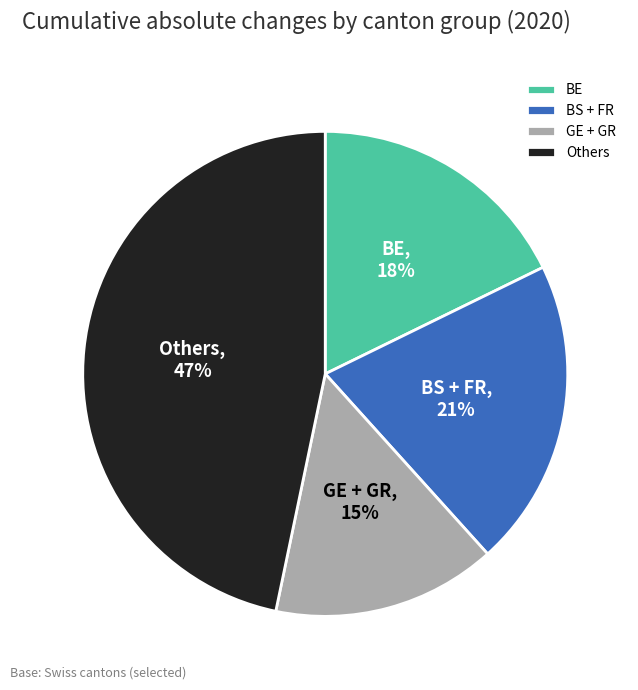

How many segments does this pie chart have?

4